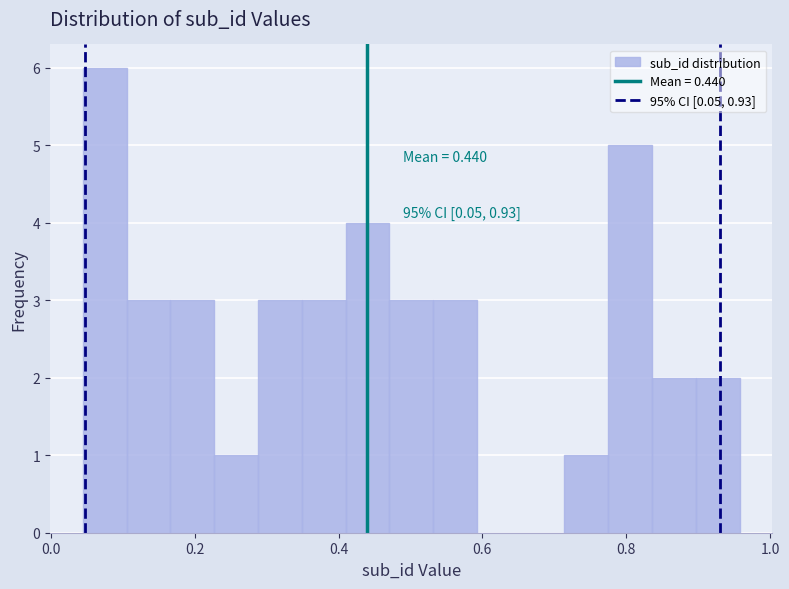

Around what value on the x-axis is the tallest bar? Give the approximate position of its centre, as read against the axis.

0.08